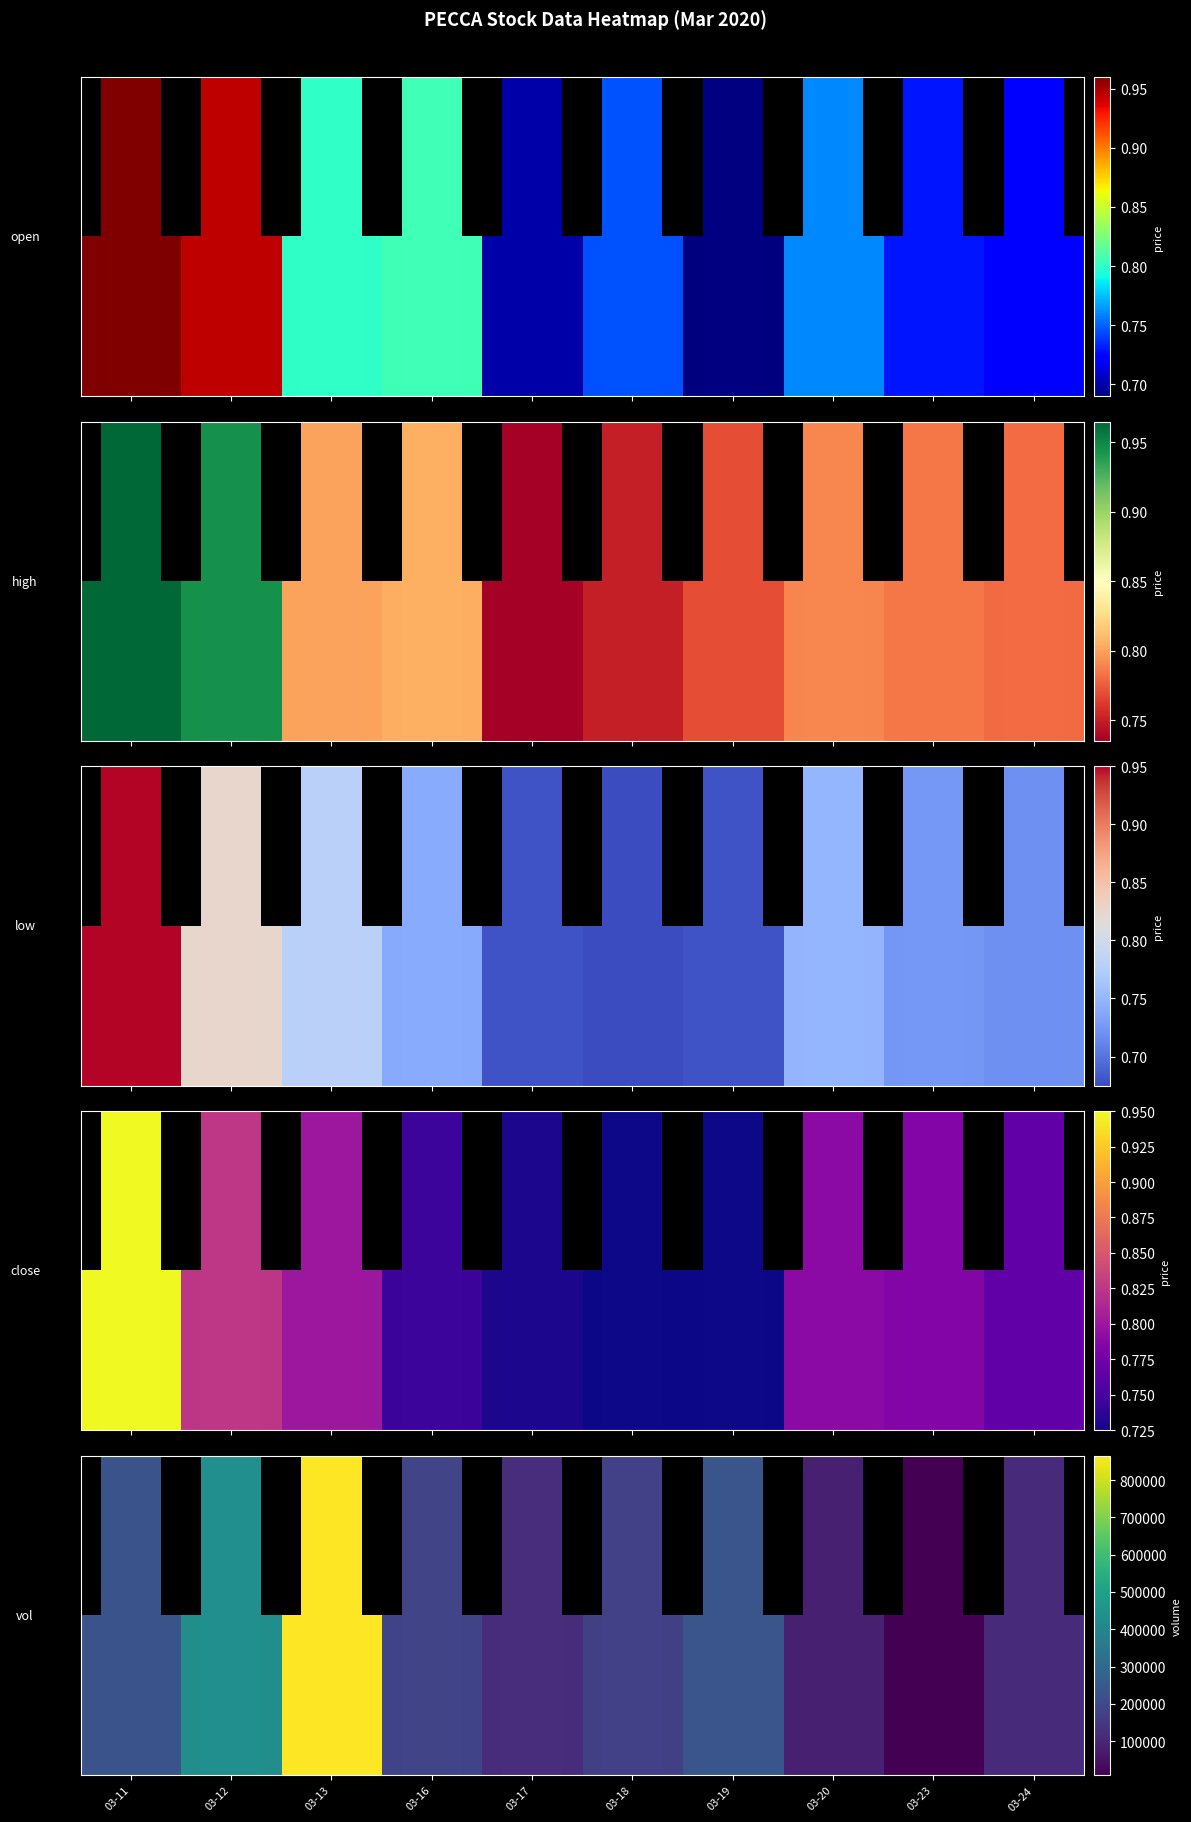

List the labels in order of value, largest first.

03-13, 03-12, 03-19, 03-11, 03-16, 03-18, 03-17, 03-24, 03-20, 03-23